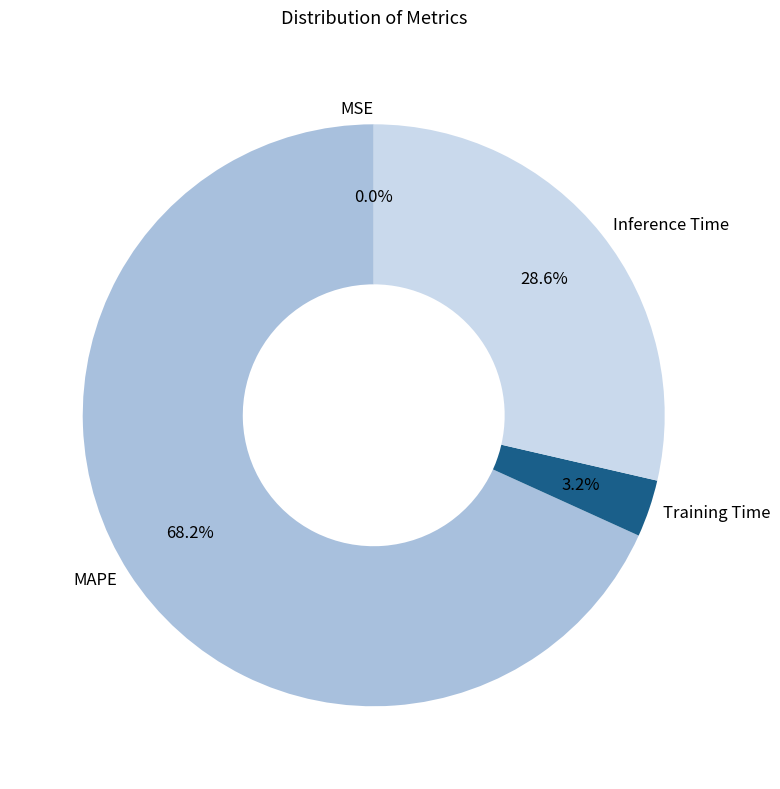

What is the largest slice in the pie chart?

MAPE